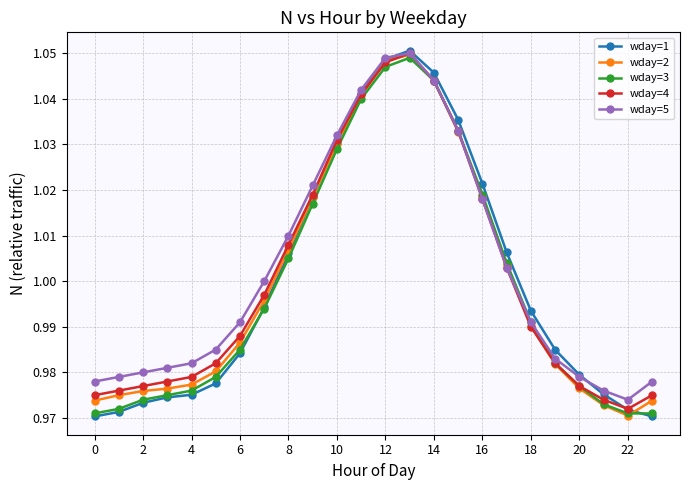

Which series has the largest range (max minus min)?

wday=1